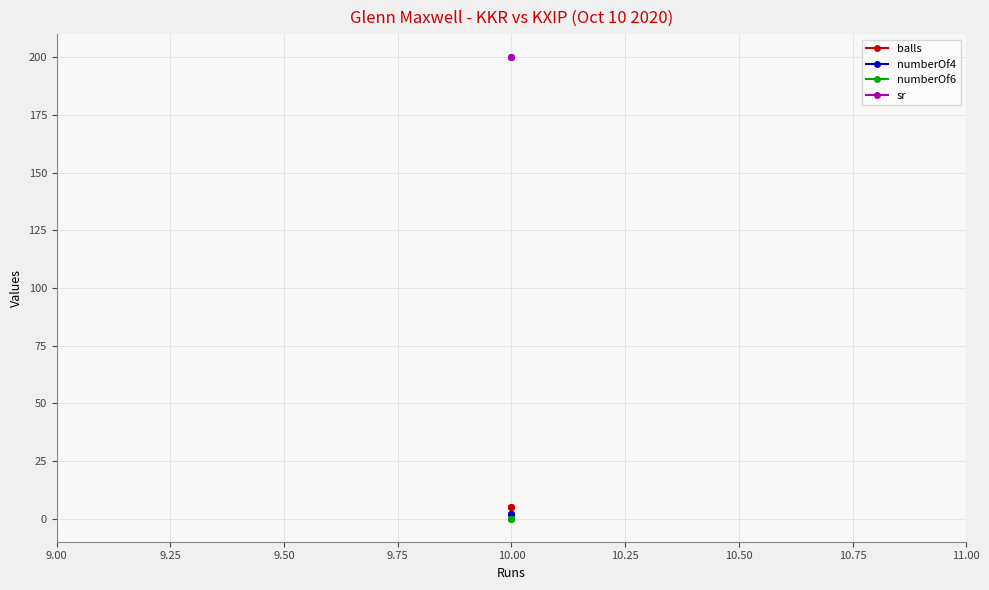

Count the number of data series in this chart.

4